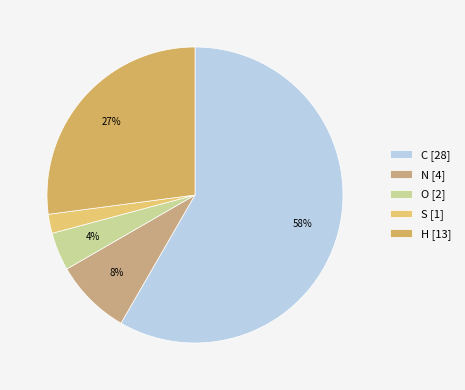

What is the smallest slice in the pie chart?

S